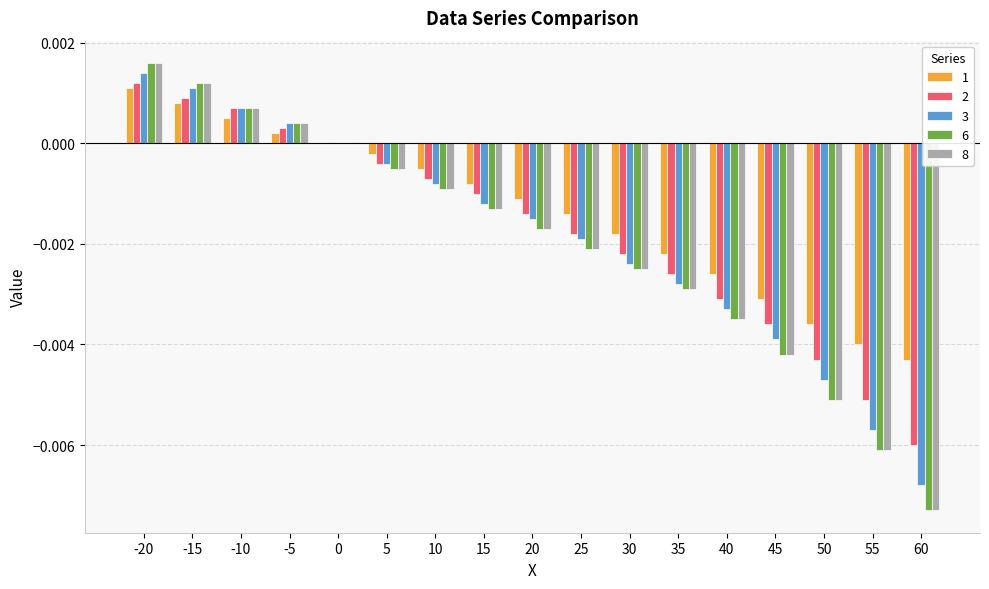

Which category has the highest value across all series?

-20